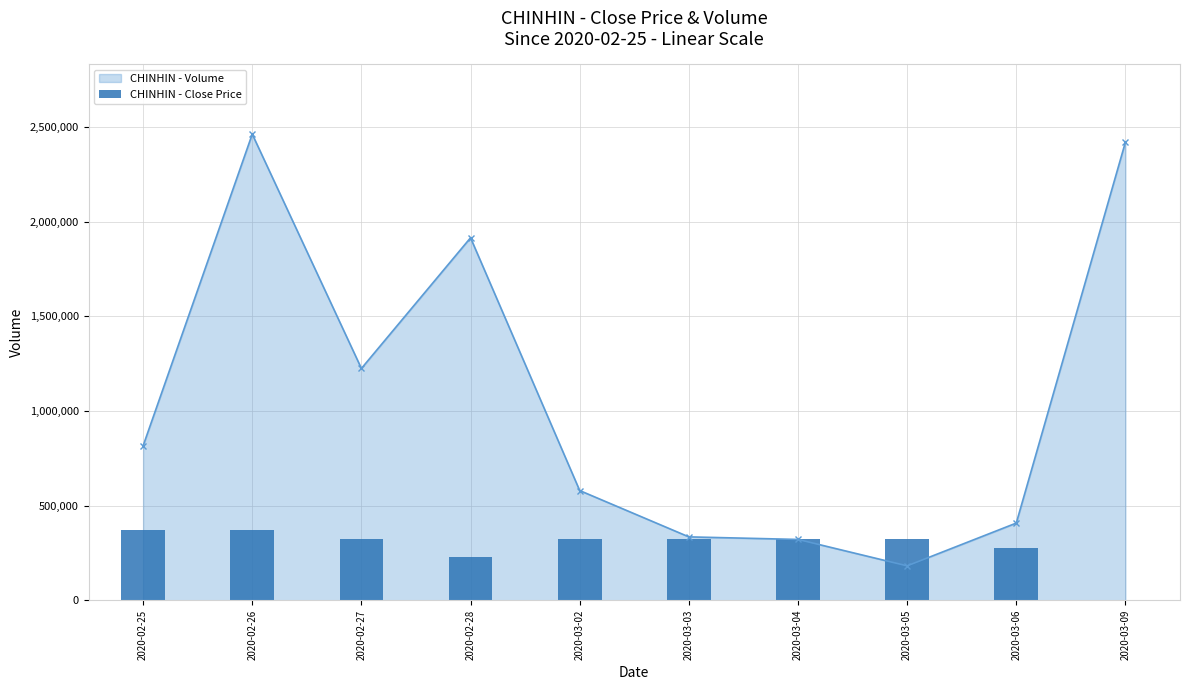

The value of CHINHIN - Volume at 2020-03-03 is 334800. True or false?

True